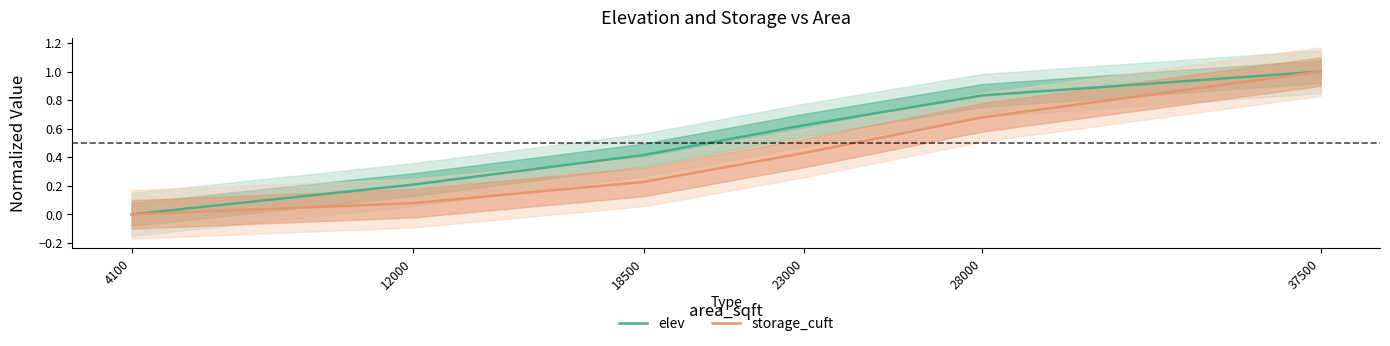

True or false: elev and storage_cuft intersect in this chart.

False